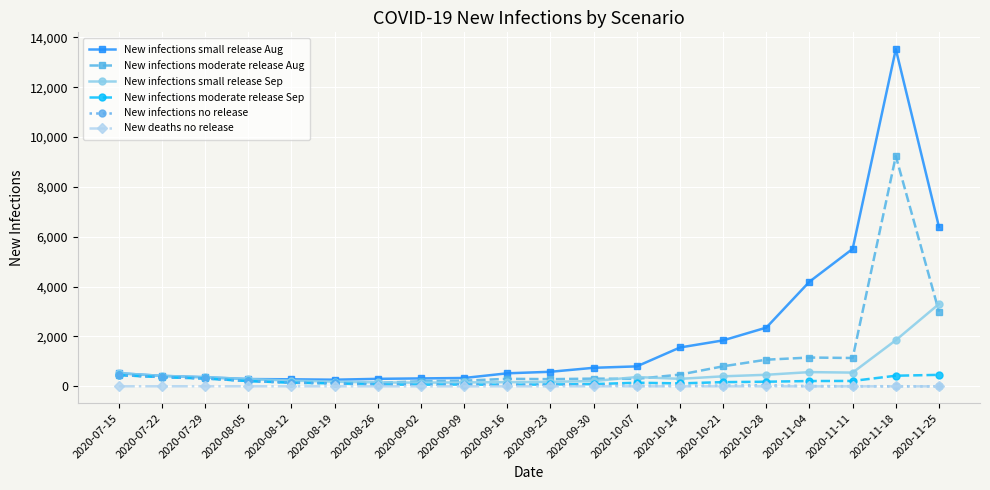

Which series has the largest total across all categories?

New infections small release Aug